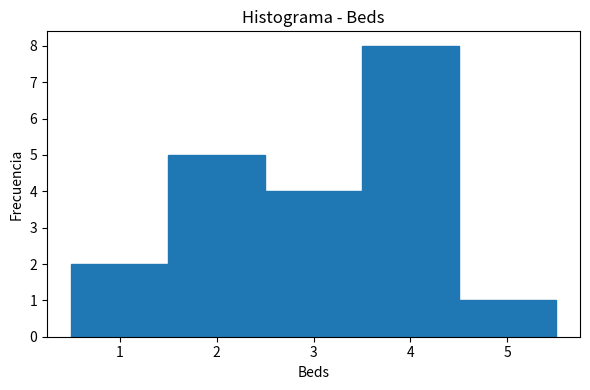

Reading left to right, list every bar in this chart as the range it spans on the x-axis followed by its height. The values are not printed on the chart, so give them approximately, as read against the axis.

0.5 to 1.5: 2
1.5 to 2.5: 5
2.5 to 3.5: 4
3.5 to 4.5: 8
4.5 to 5.5: 1